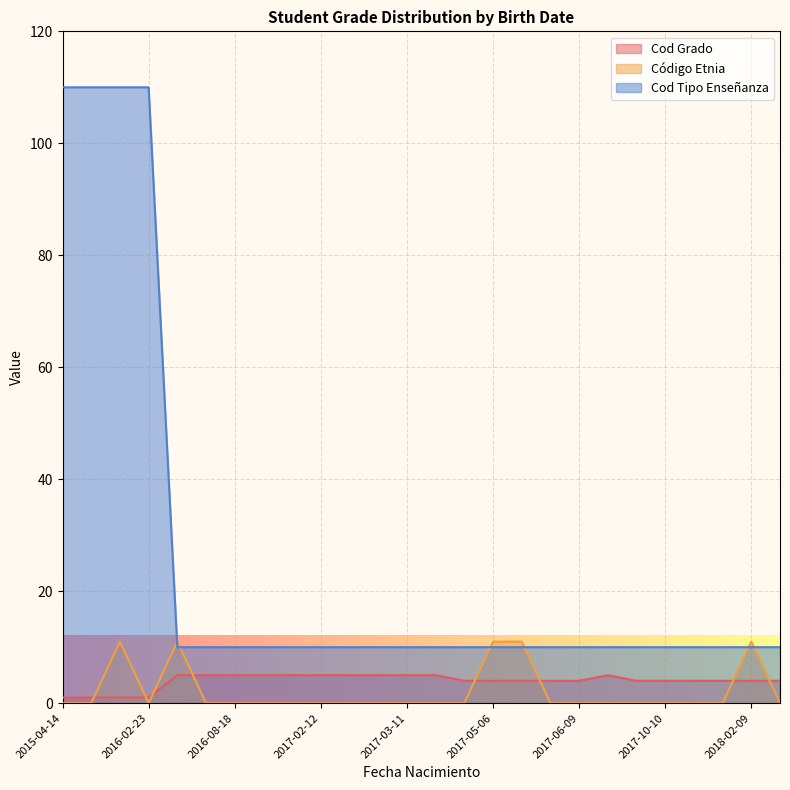

How many lines are shown in the chart?

3